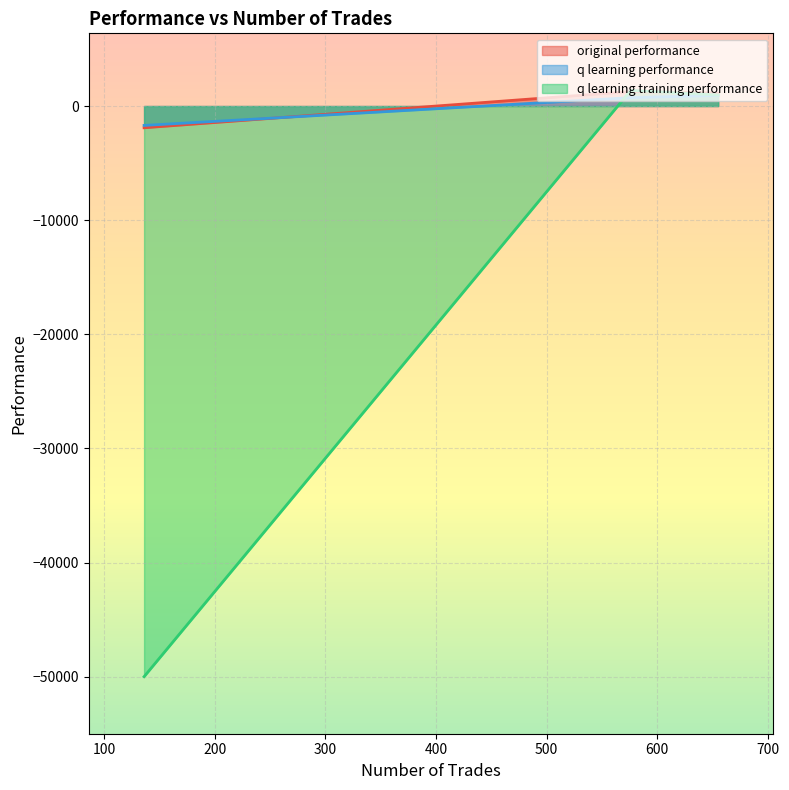

List the labels in order of original performance value, largest first.

576, 655, 136